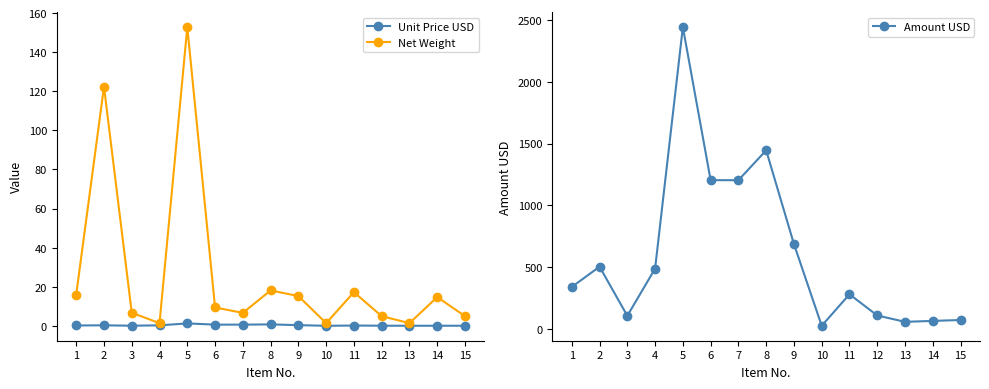

At how many categories does at least one series exceed 840?

4